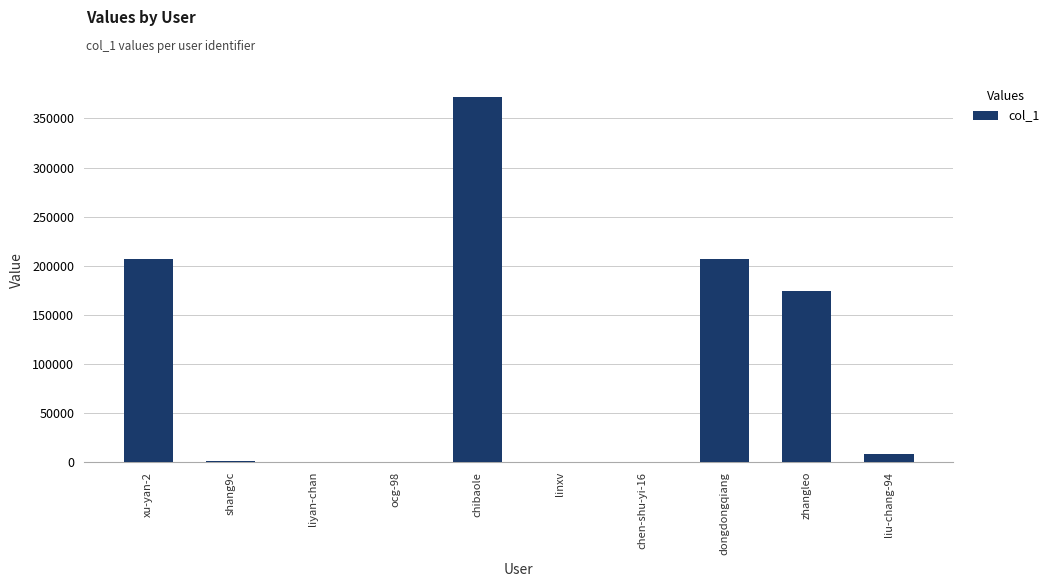

What is the sum of all values?

968369